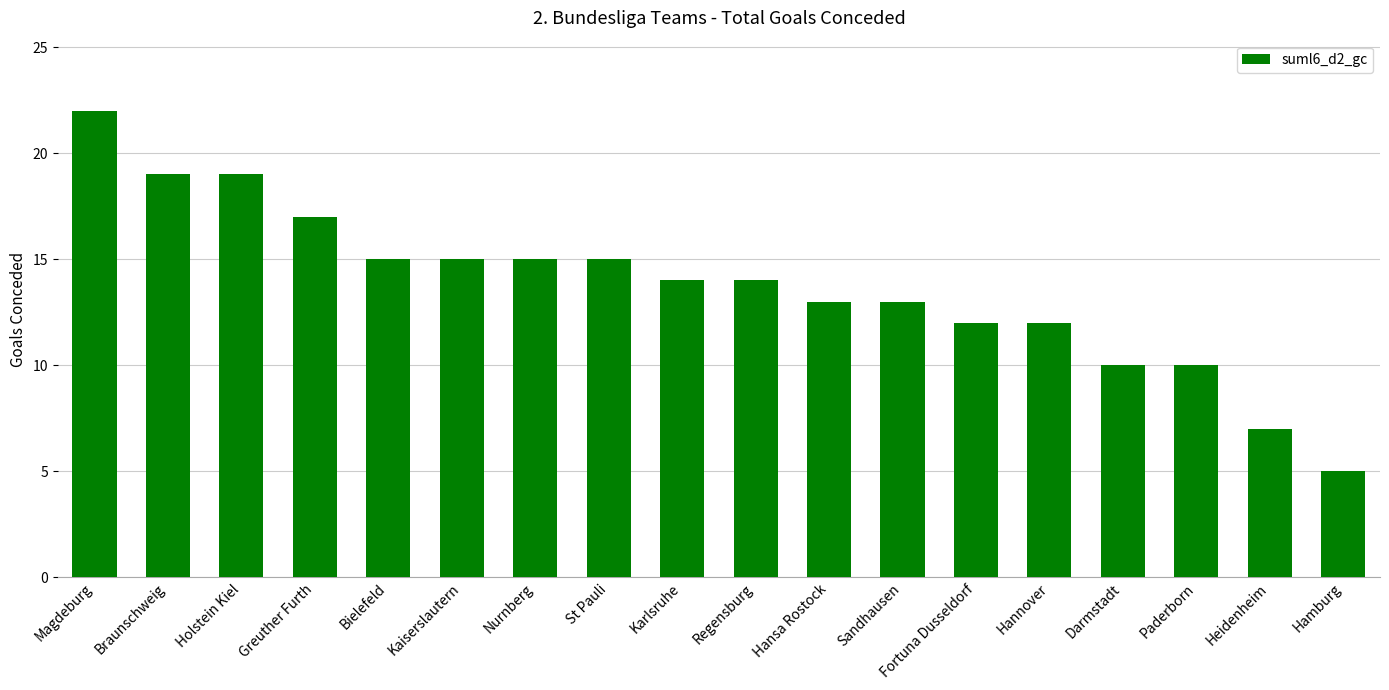

Reading right to left, transcribe all the data shown in this chart.

5	7	10	10	12	12	13	13	14	14	15	15	15	15	17	19	19	22